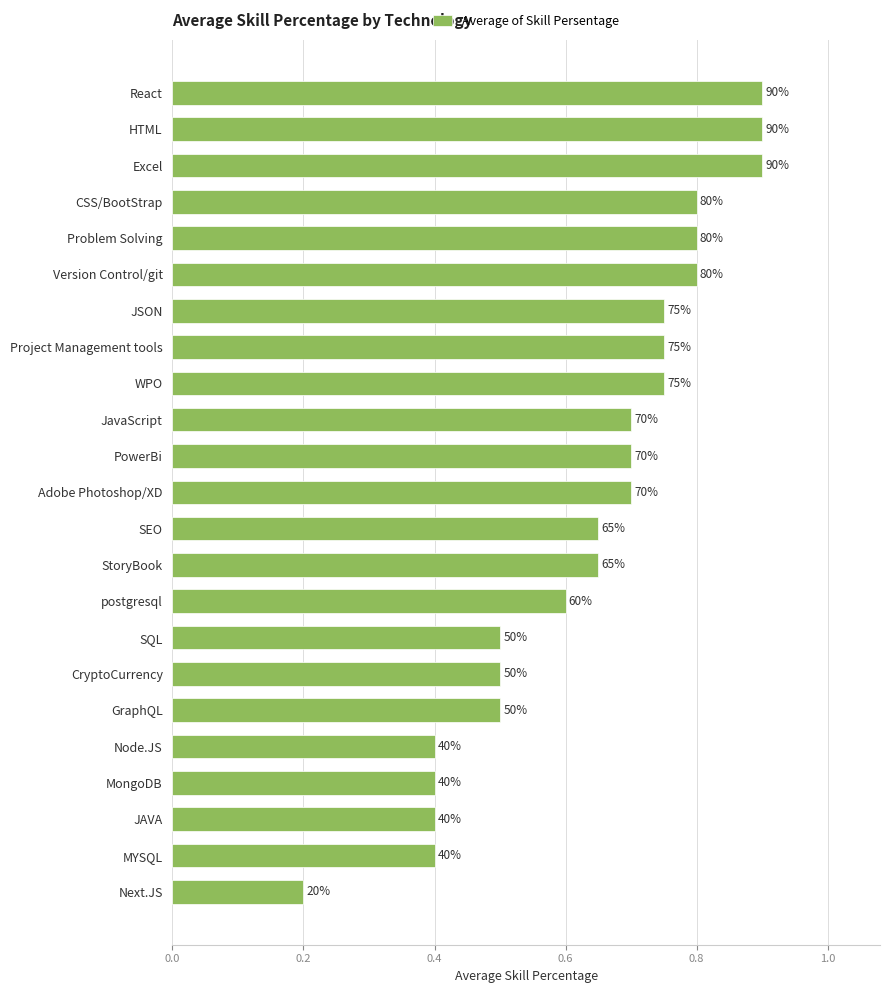

How many bars are there in total?

23